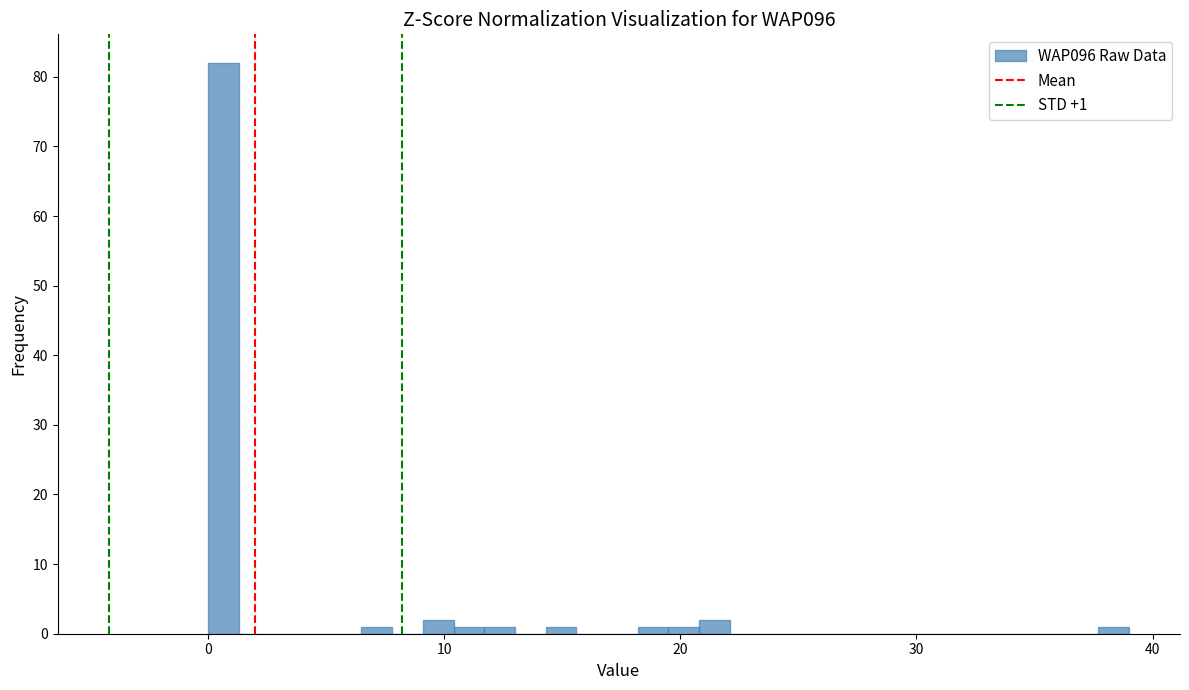

Around what value on the x-axis is the tallest bar? Give the approximate position of its centre, as read against the axis.

1